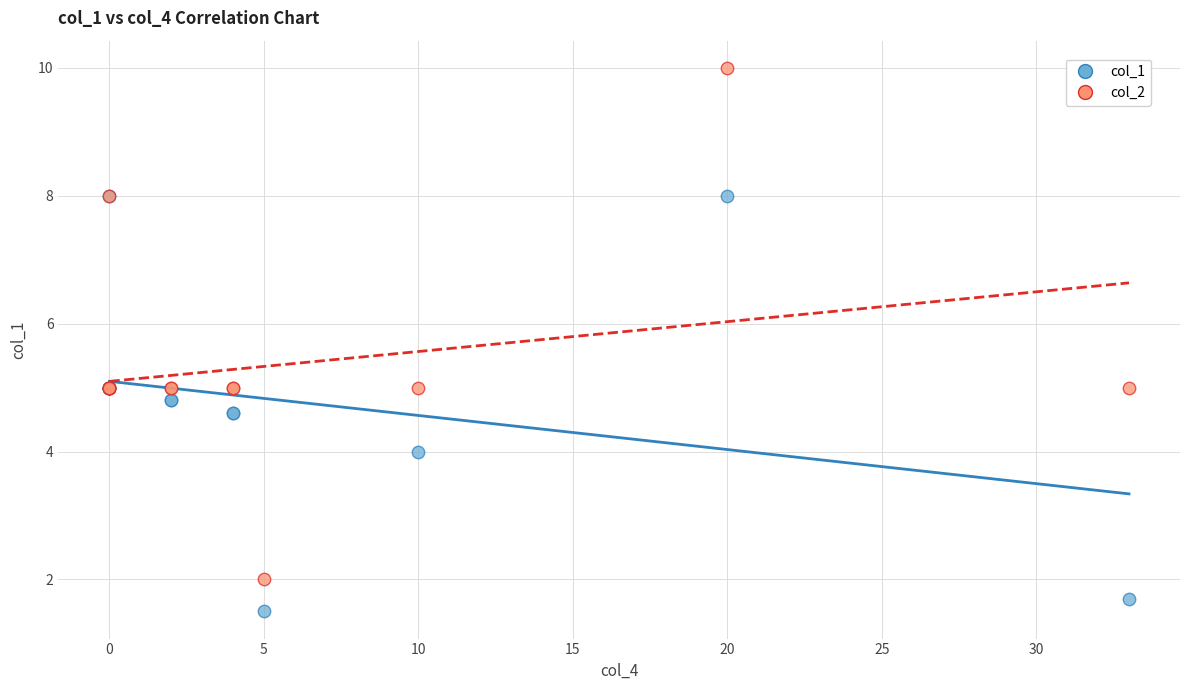

Which series reaches the minimum Y coordinate?

col_1